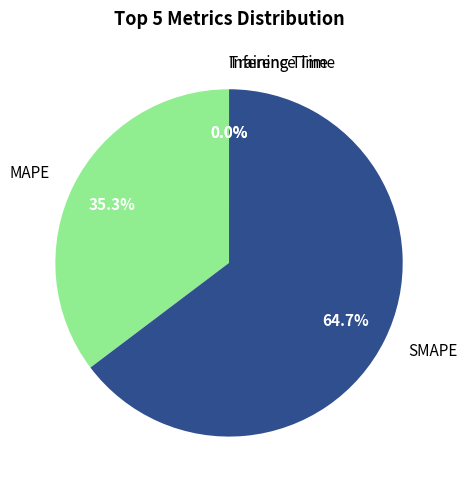

Does any single category account for the majority?

Yes